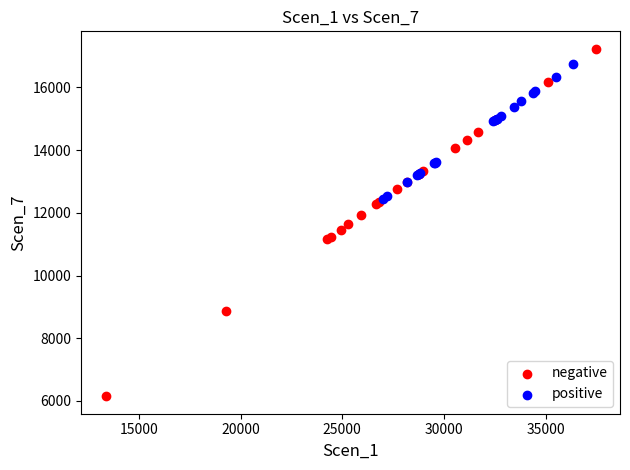

Which series contains the highest Y value?

negative